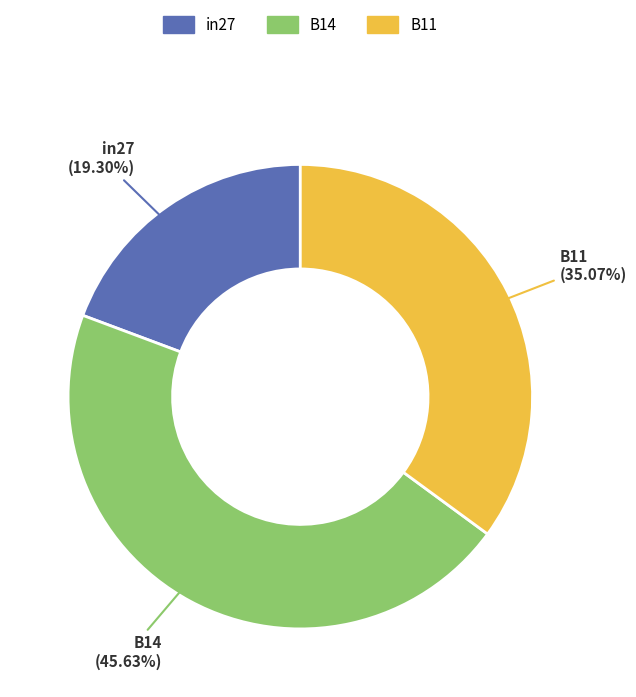

Rank the categories by value from highest to lowest.

B14, B11, in27